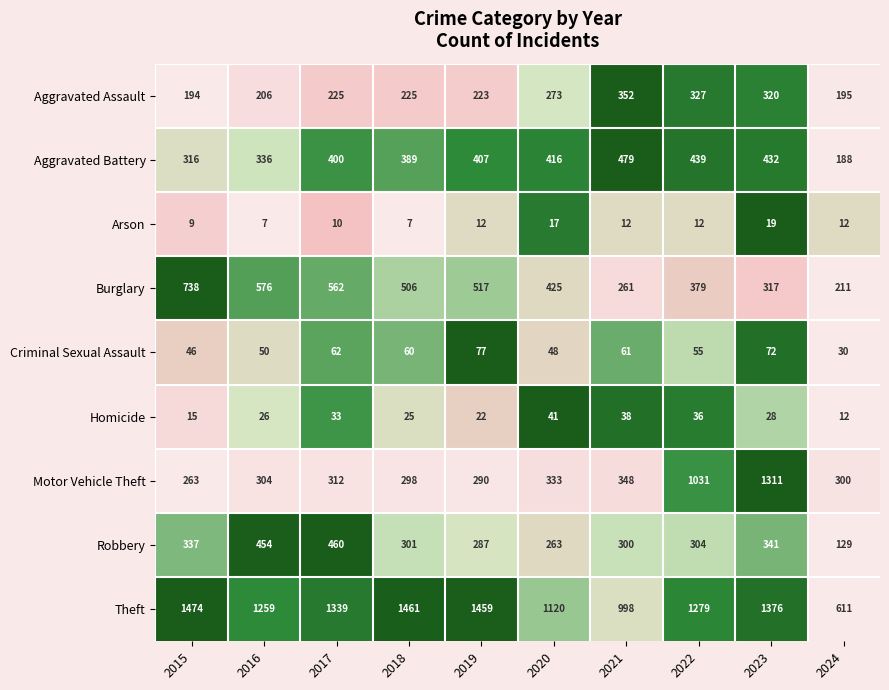

What is the spread (max minus min) of values at 2021?

986